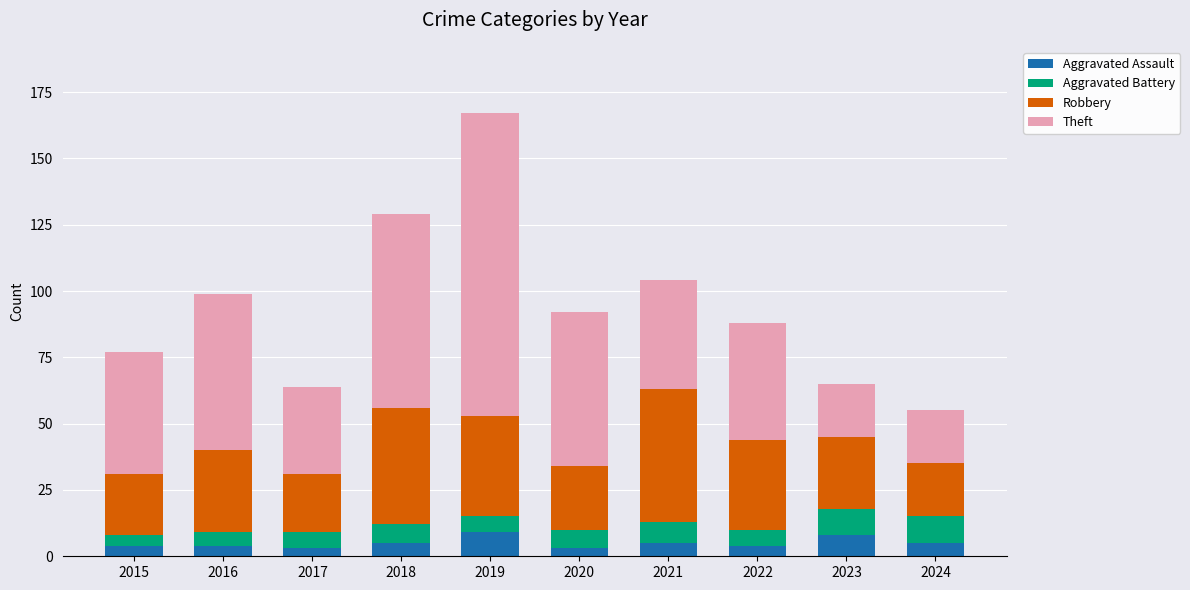

What is the sum of all Aggravated Assault values?

50